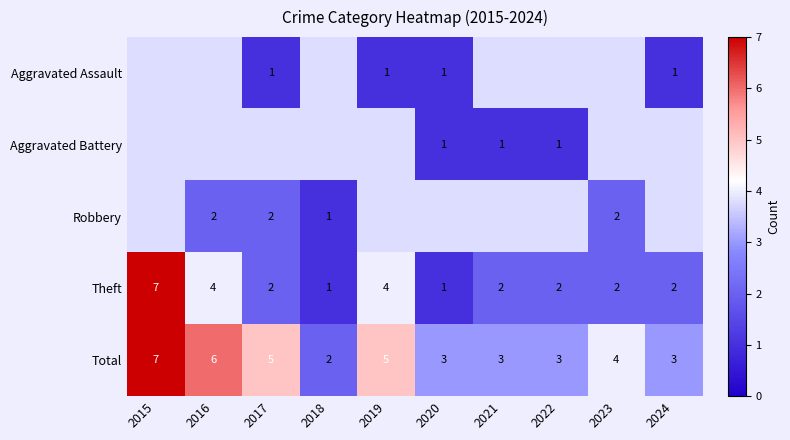

Is it true that Aggravated Battery equals 0.2 at 2022?

False